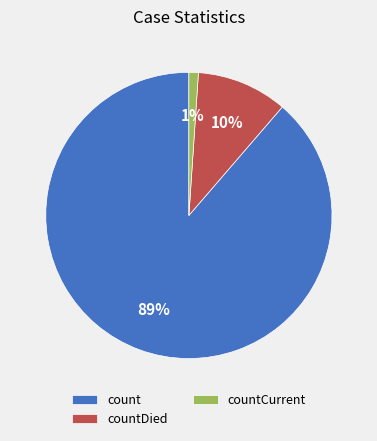

Which has a higher value, count or countCurrent?

count